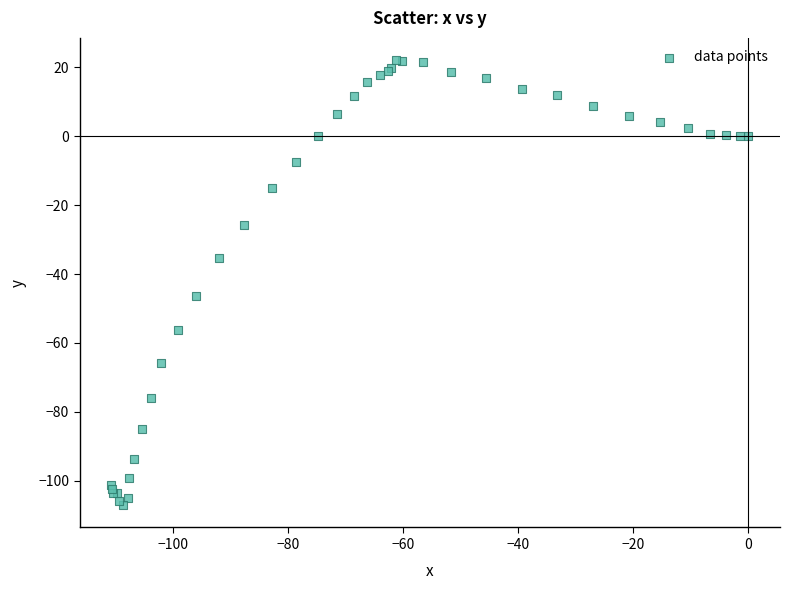

What Y value in the scatter plot is closest to -42?

-46.3